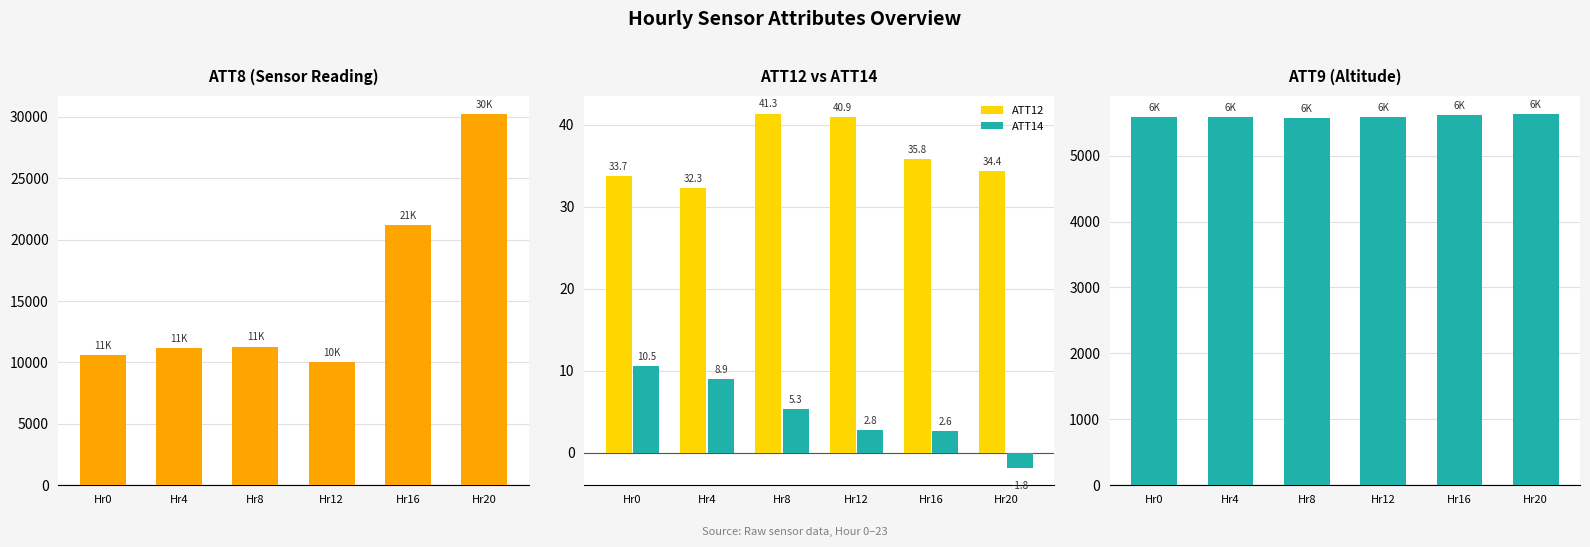

Is the value of ATT14 at Hr0 greater than the value of ATT12 at Hr12?

No